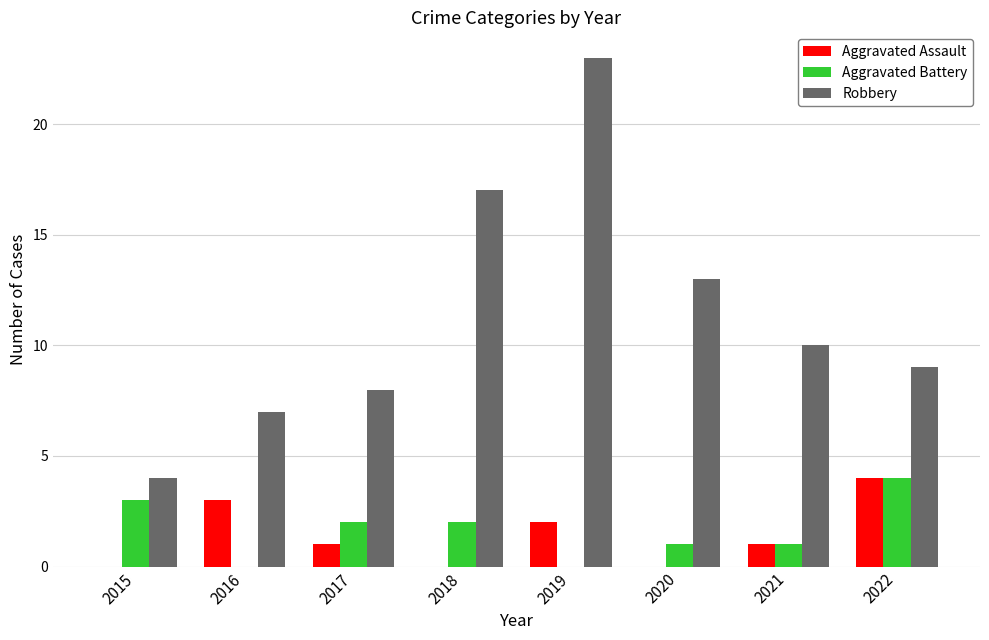

At which category does the chart reach its peak across all series?

2019